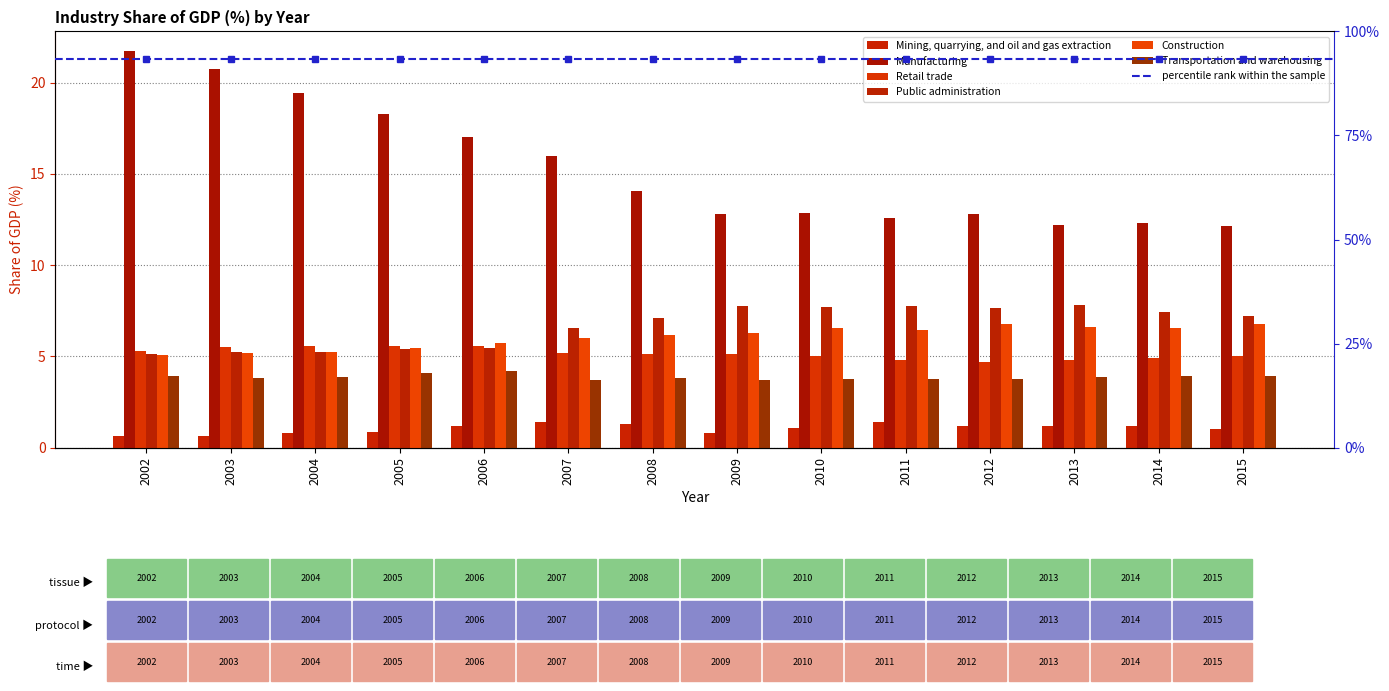

Reading left to right, transcribe all the data shown in this chart.

Mining, quarrying, and oil and gas extraction: 2002=0.6	2003=0.7	2004=0.8	2005=0.9	2006=1.2	2007=1.4	2008=1.3	2009=0.8	2010=1.1	2011=1.4	2012=1.2	2013=1.2	2014=1.2	2015=1.0
Manufacturing: 2002=21.7	2003=20.7	2004=19.4	2005=18.3	2006=17.0	2007=16.0	2008=14.1	2009=12.8	2010=12.9	2011=12.6	2012=12.8	2013=12.2	2014=12.3	2015=12.1
Retail trade: 2002=5.3	2003=5.5	2004=5.6	2005=5.6	2006=5.5	2007=5.2	2008=5.2	2009=5.1	2010=5.0	2011=4.8	2012=4.7	2013=4.8	2014=4.9	2015=5.0
Public administration: 2002=5.1	2003=5.2	2004=5.2	2005=5.4	2006=5.4	2007=6.5	2008=7.1	2009=7.8	2010=7.7	2011=7.8	2012=7.7	2013=7.8	2014=7.4	2015=7.2
Construction: 2002=5.1	2003=5.2	2004=5.3	2005=5.5	2006=5.7	2007=6.0	2008=6.2	2009=6.3	2010=6.5	2011=6.5	2012=6.8	2013=6.6	2014=6.6	2015=6.8
Transportation and warehousing: 2002=4.0	2003=3.8	2004=3.9	2005=4.1	2006=4.2	2007=3.7	2008=3.8	2009=3.7	2010=3.7	2011=3.7	2012=3.8	2013=3.9	2014=3.9	2015=3.9